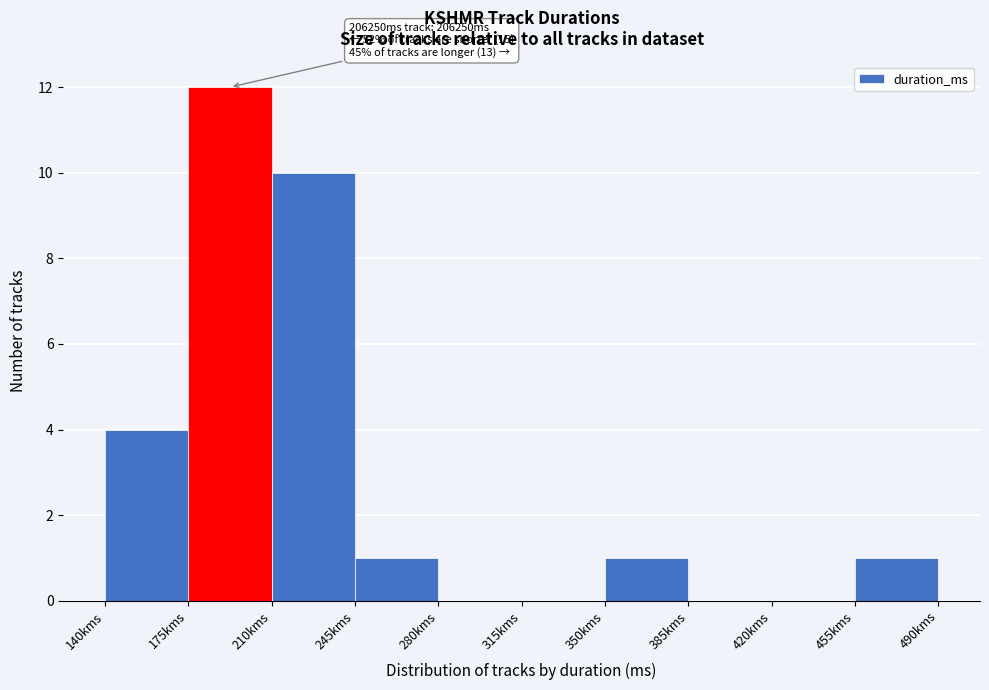

Reading left to right, transcribe all the data shown in this chart.

140kms=4	175kms=12	210kms=10	245kms=1	280kms=0	315kms=0	350kms=1	385kms=0	420kms=0	455kms=1